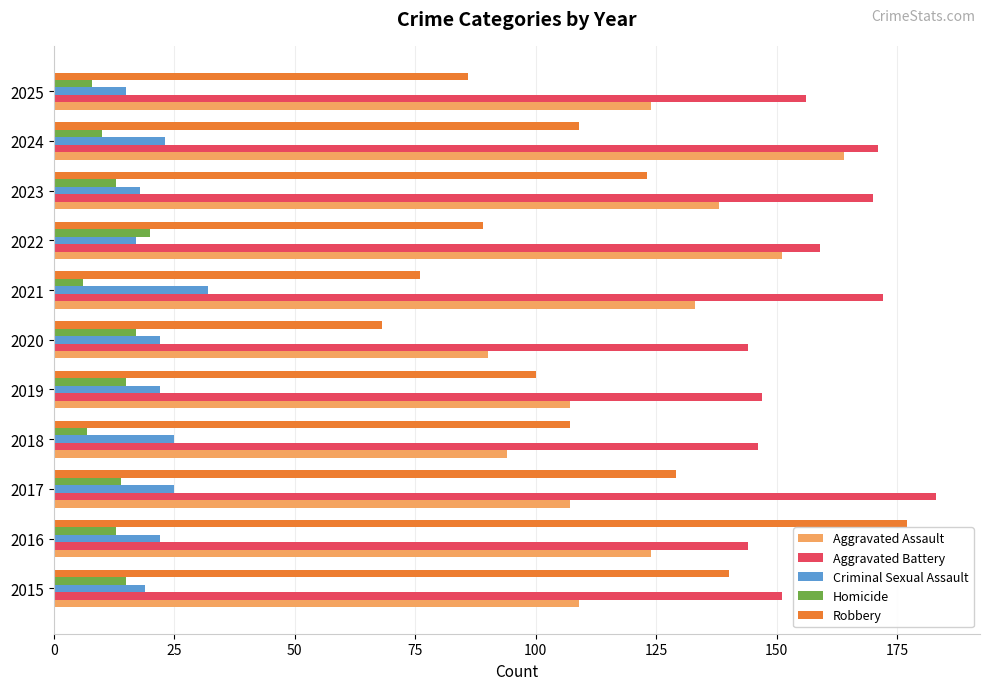

The Robbery series shows 76 at 2021. True or false?

True